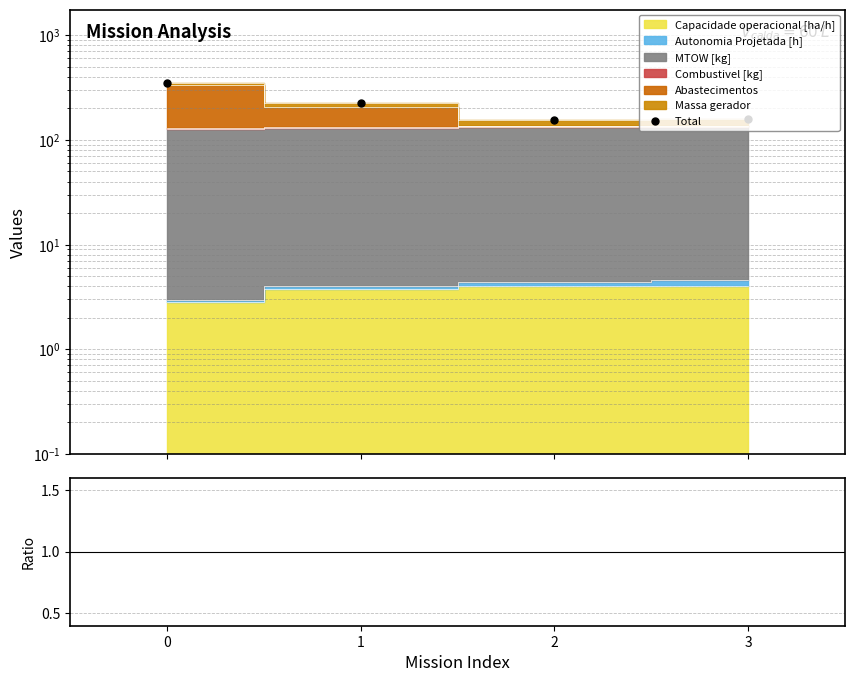

How many series are shown in this chart?

2